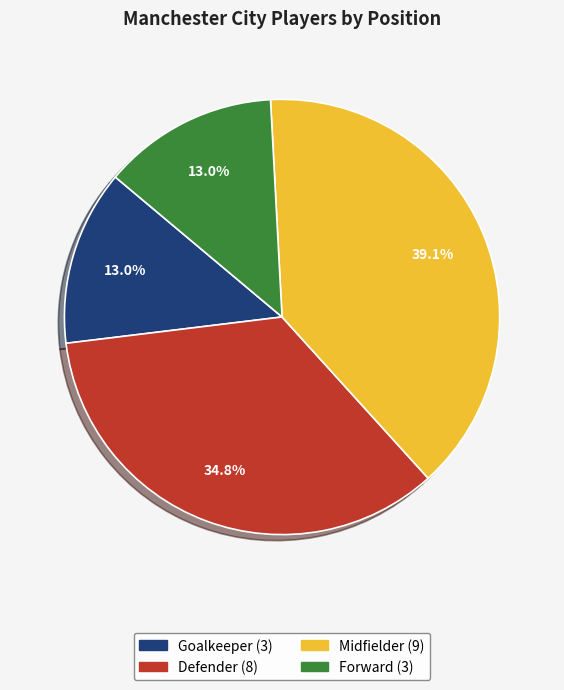

To the nearest percent, what percentage of the pie is Forward?

13%